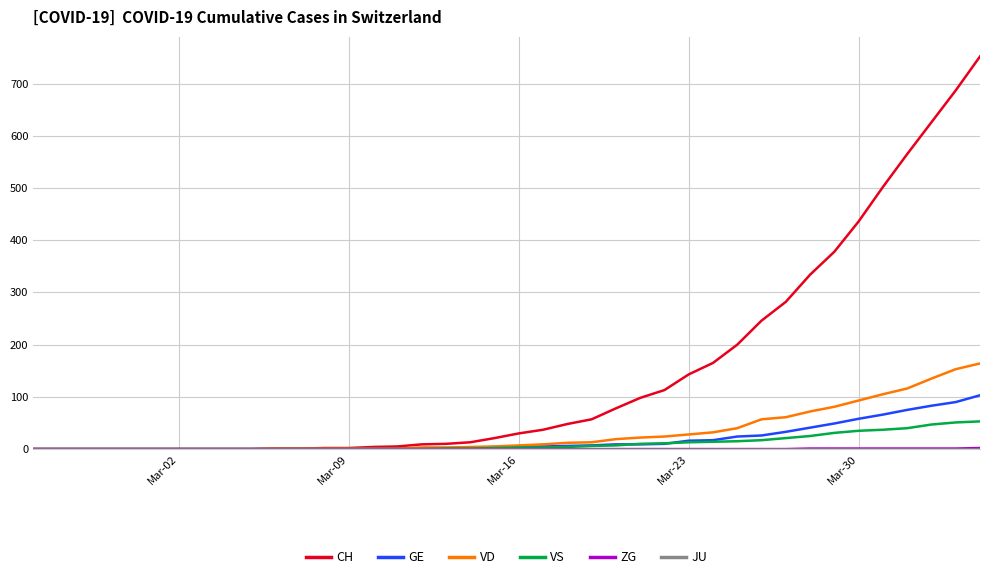

Which series has the largest range (max minus min)?

CH